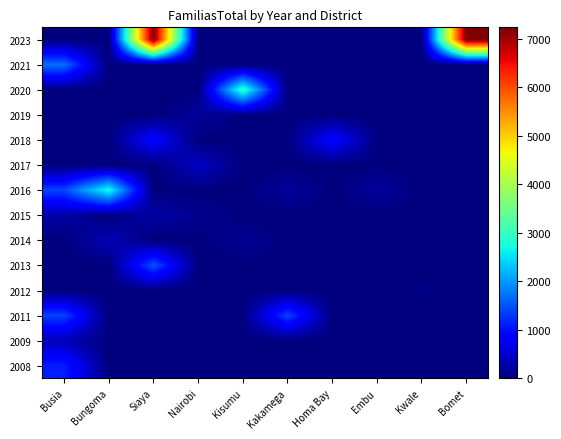

Reading left to right, what are all the values shown in this chart?

2008: Busia=1118.0	Bungoma=0.0	Siaya=0.0	Nairobi=0.0	Kisumu=0.0	Kakamega=0.0	Homa Bay=0.0	Embu=0.0	Kwale=0.0	Bomet=0.0
2009: Busia=354.1	Bungoma=0.0	Siaya=0.0	Nairobi=0.0	Kisumu=0.0	Kakamega=0.0	Homa Bay=0.0	Embu=0.0	Kwale=0.0	Bomet=0.0
2011: Busia=1394.5	Bungoma=0.0	Siaya=0.0	Nairobi=0.0	Kisumu=0.0	Kakamega=1394.5	Homa Bay=0.0	Embu=0.0	Kwale=0.0	Bomet=0.0
2012: Busia=0.0	Bungoma=0.0	Siaya=0.0	Nairobi=0.0	Kisumu=0.0	Kakamega=0.0	Homa Bay=0.0	Embu=0.0	Kwale=50.5	Bomet=0.0
2013: Busia=0.0	Bungoma=0.0	Siaya=1500.0	Nairobi=0.0	Kisumu=0.0	Kakamega=0.0	Homa Bay=0.0	Embu=0.0	Kwale=0.0	Bomet=0.0
2014: Busia=0.0	Bungoma=361.1	Siaya=0.0	Nairobi=0.0	Kisumu=142.5	Kakamega=0.0	Homa Bay=0.0	Embu=0.0	Kwale=0.0	Bomet=0.0
2015: Busia=260.1	Bungoma=0.0	Siaya=260.1	Nairobi=125.7	Kisumu=0.0	Kakamega=0.0	Homa Bay=0.0	Embu=0.0	Kwale=0.0	Bomet=0.0
2016: Busia=1400.0	Bungoma=2748.7	Siaya=0.0	Nairobi=0.0	Kisumu=0.0	Kakamega=201.0	Homa Bay=0.0	Embu=201.0	Kwale=0.0	Bomet=0.0
2017: Busia=0.0	Bungoma=0.0	Siaya=0.0	Nairobi=454.6	Kisumu=0.0	Kakamega=0.0	Homa Bay=0.0	Embu=0.0	Kwale=0.0	Bomet=0.0
2018: Busia=0.0	Bungoma=0.0	Siaya=909.1	Nairobi=0.0	Kisumu=0.0	Kakamega=22.7	Homa Bay=909.1	Embu=22.7	Kwale=22.7	Bomet=0.0
2019: Busia=0.0	Bungoma=0.0	Siaya=0.0	Nairobi=181.8	Kisumu=0.0	Kakamega=0.0	Homa Bay=0.0	Embu=0.0	Kwale=0.0	Bomet=0.0
2020: Busia=0.0	Bungoma=0.0	Siaya=0.0	Nairobi=0.0	Kisumu=3000.0	Kakamega=0.0	Homa Bay=0.0	Embu=0.0	Kwale=0.0	Bomet=0.0
2021: Busia=1704.5	Bungoma=0.0	Siaya=0.0	Nairobi=0.0	Kisumu=0.0	Kakamega=0.0	Homa Bay=0.0	Embu=0.0	Kwale=0.0	Bomet=0.0
2023: Busia=0.0	Bungoma=0.0	Siaya=7237.0	Nairobi=0.0	Kisumu=0.0	Kakamega=0.0	Homa Bay=0.0	Embu=0.0	Kwale=0.0	Bomet=7237.0